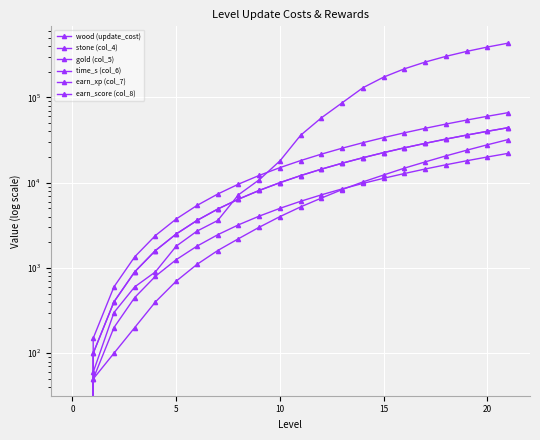

What is the value of the earn_xp (col_7) point at the 8th from the left?

1600